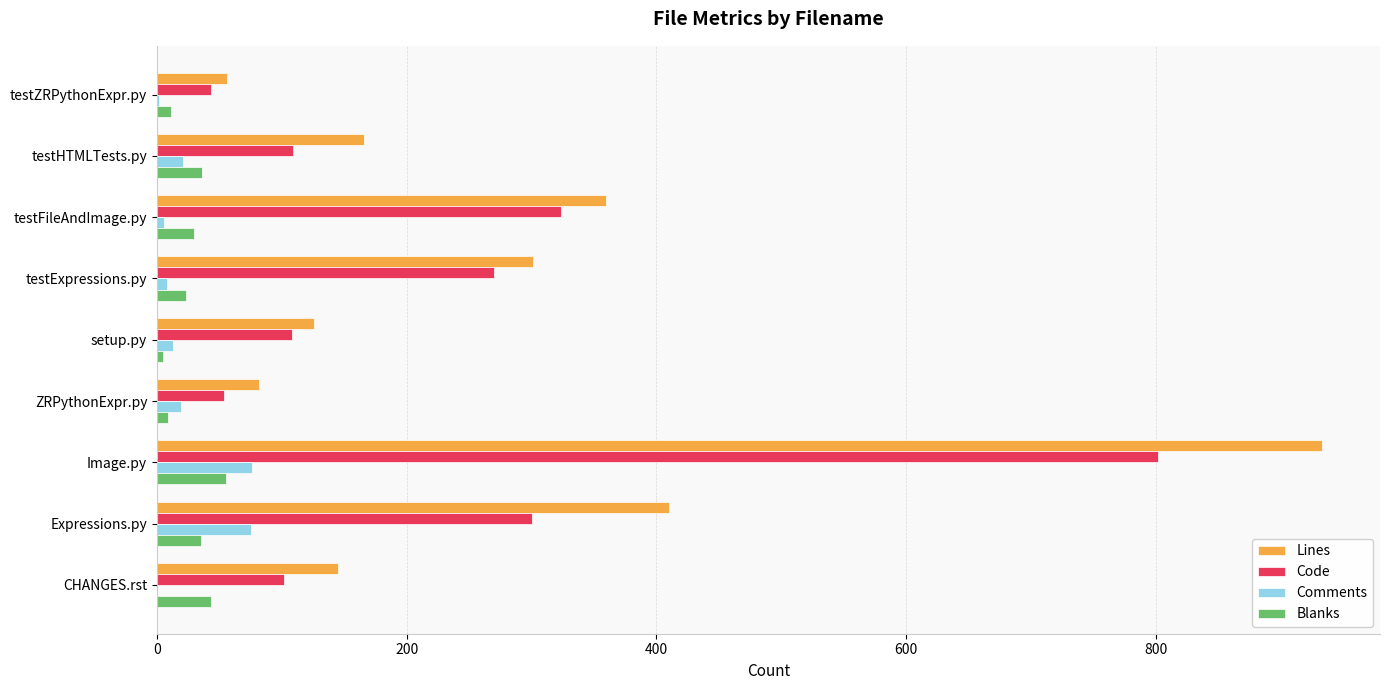

Which series has the largest range (max minus min)?

Lines